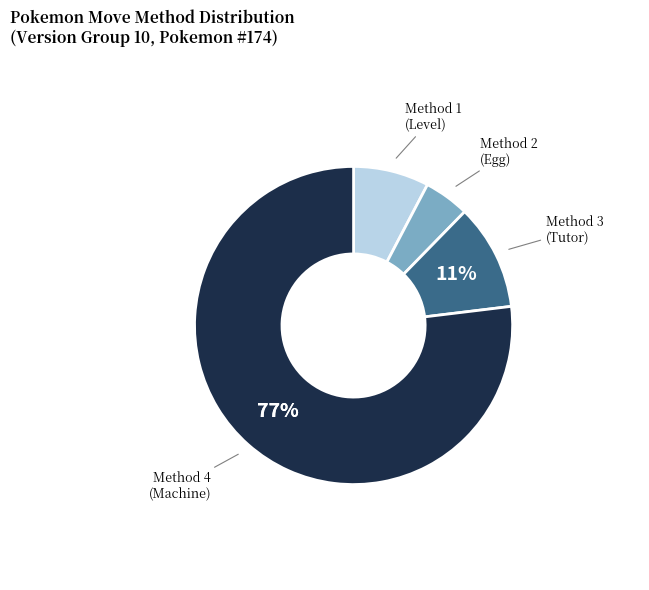

To the nearest percent, what is the average slice percentage?

25%